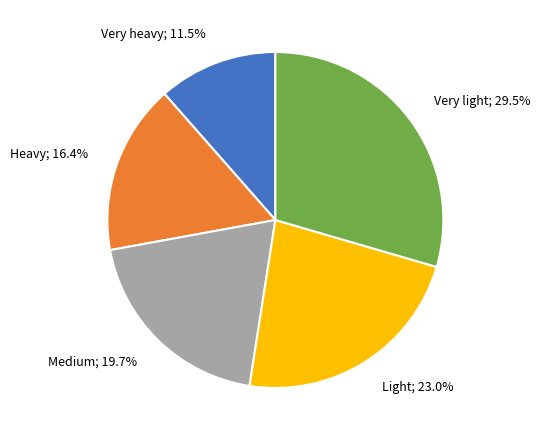

Which category has the biggest portion of the pie?

Very light